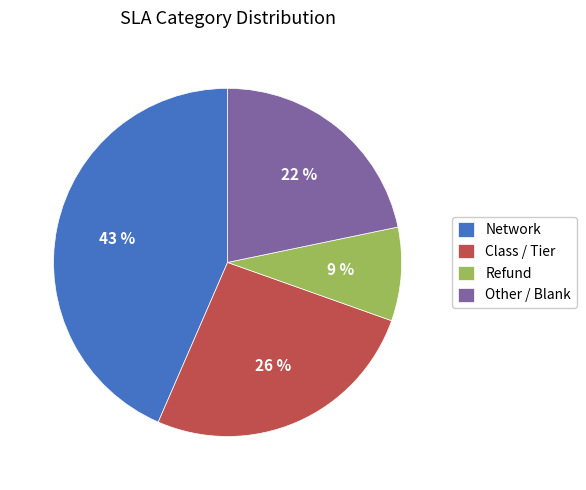

To the nearest percent, what portion does Network represent?

43%